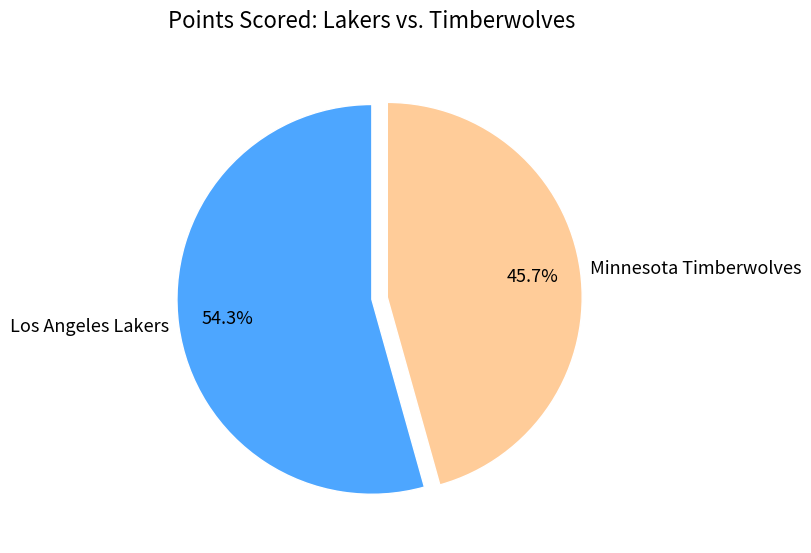

How many segments does this pie chart have?

2